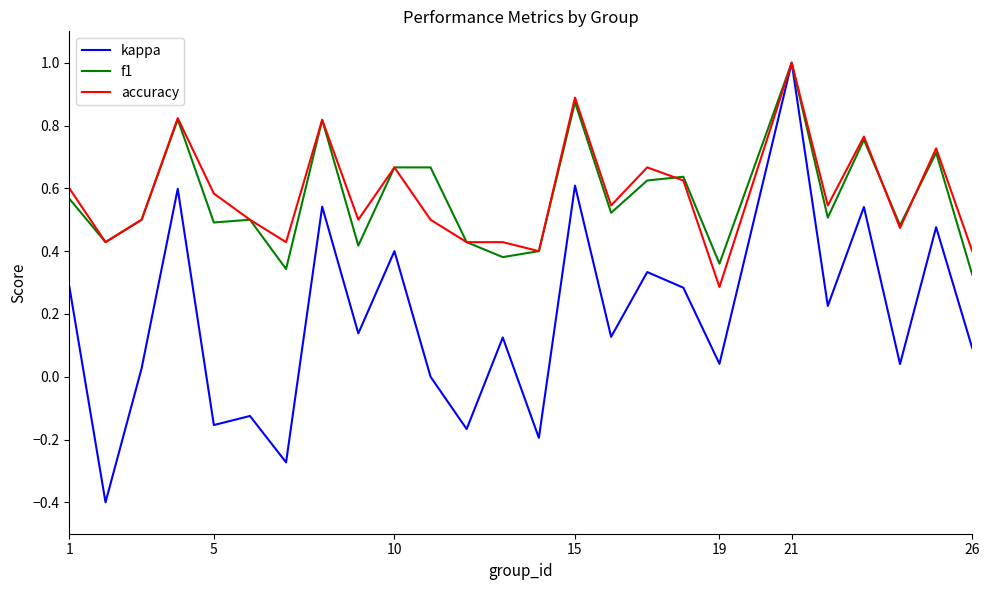

What are all the series names shown in the legend?

kappa, f1, accuracy